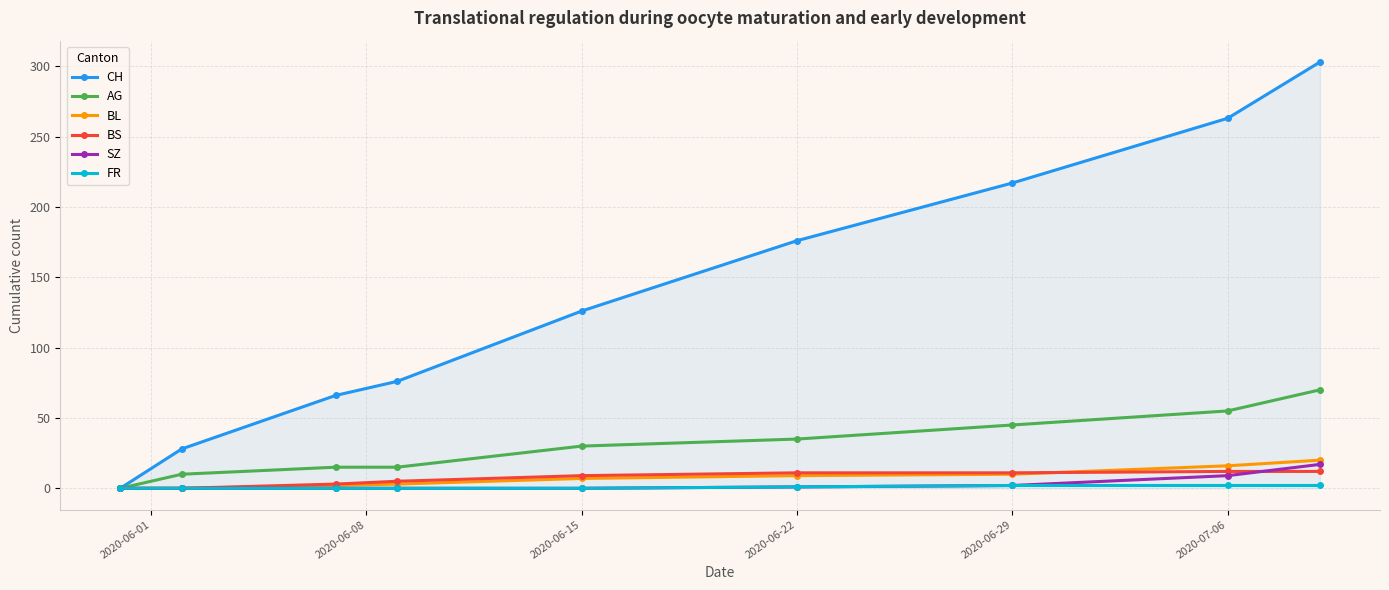

Which series has the largest total across all categories?

CH